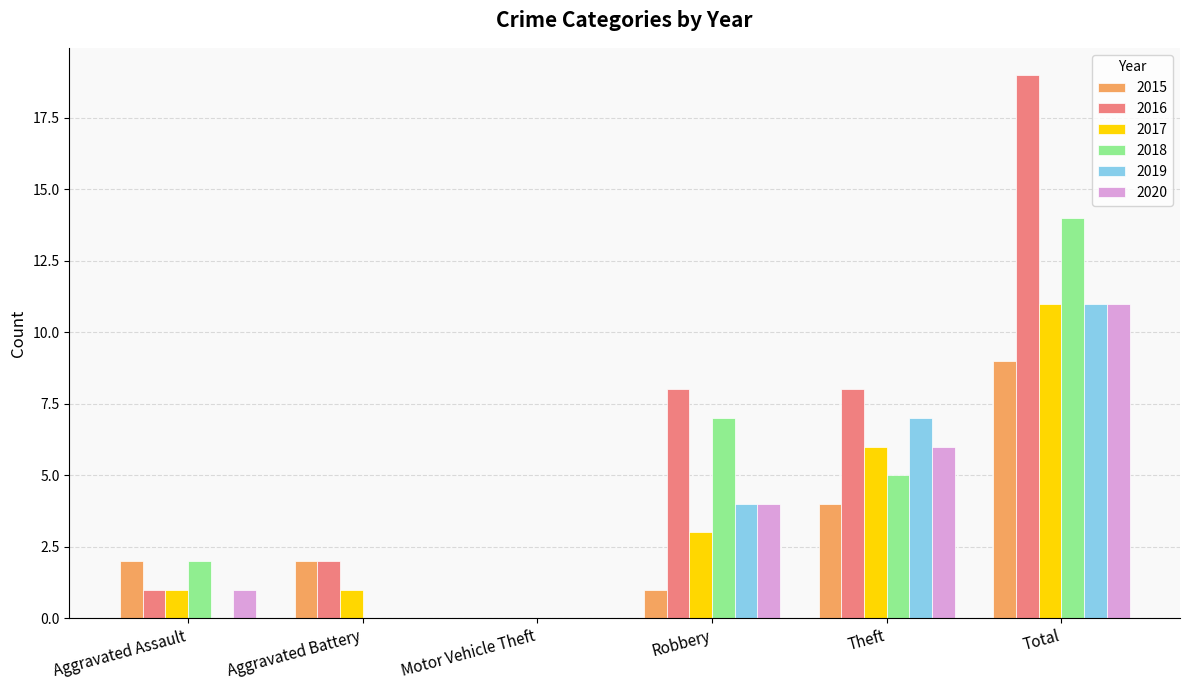

Is the value of 2016 at Aggravated Battery greater than the value of 2020 at Motor Vehicle Theft?

Yes